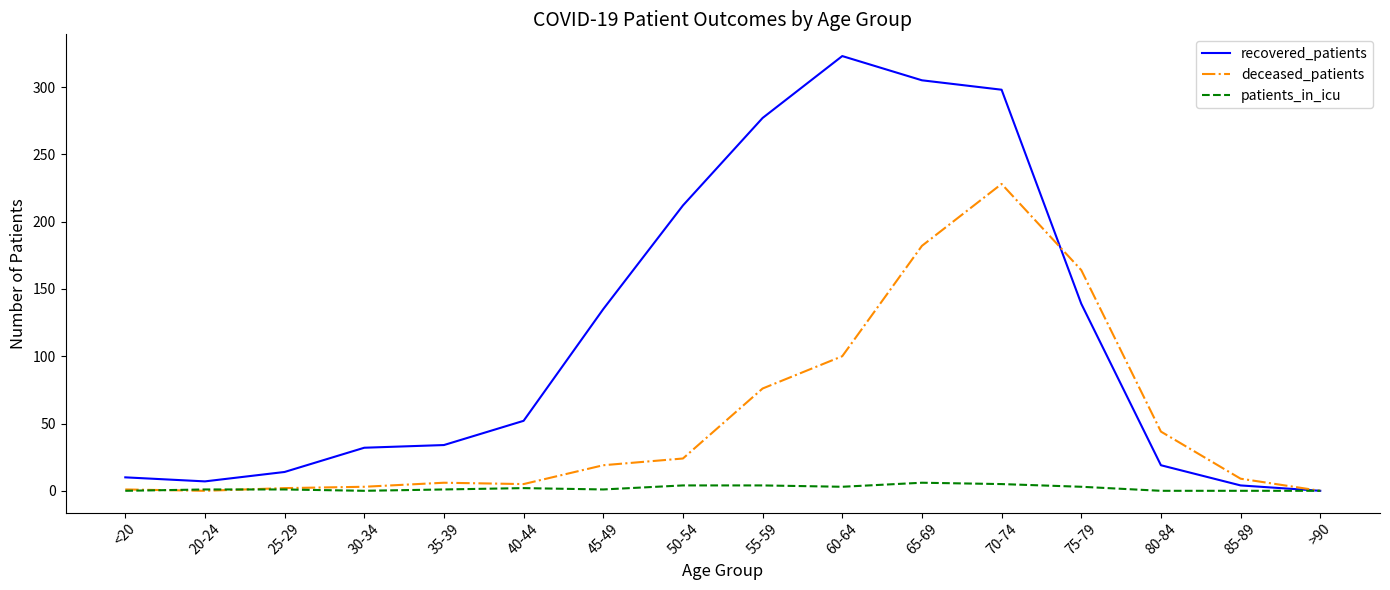

Which series changed the most between 40-44 and 45-49?

recovered_patients